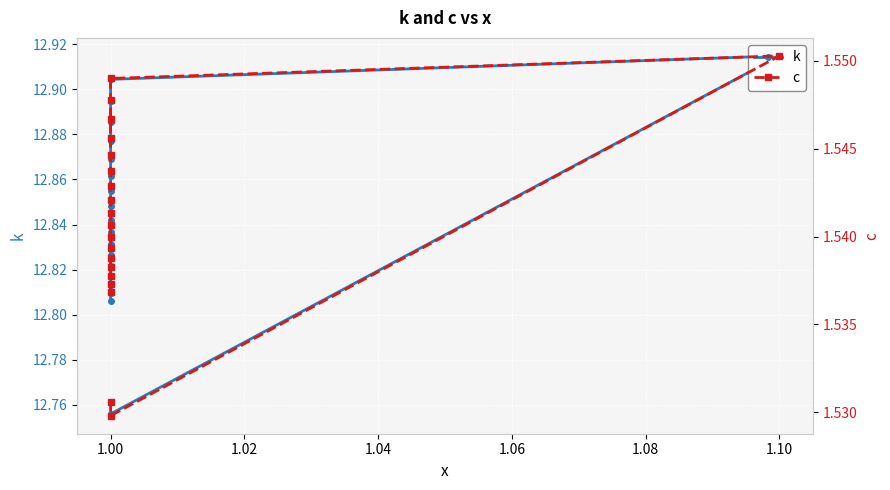

At which category does the chart reach its minimum across all series?

1.00